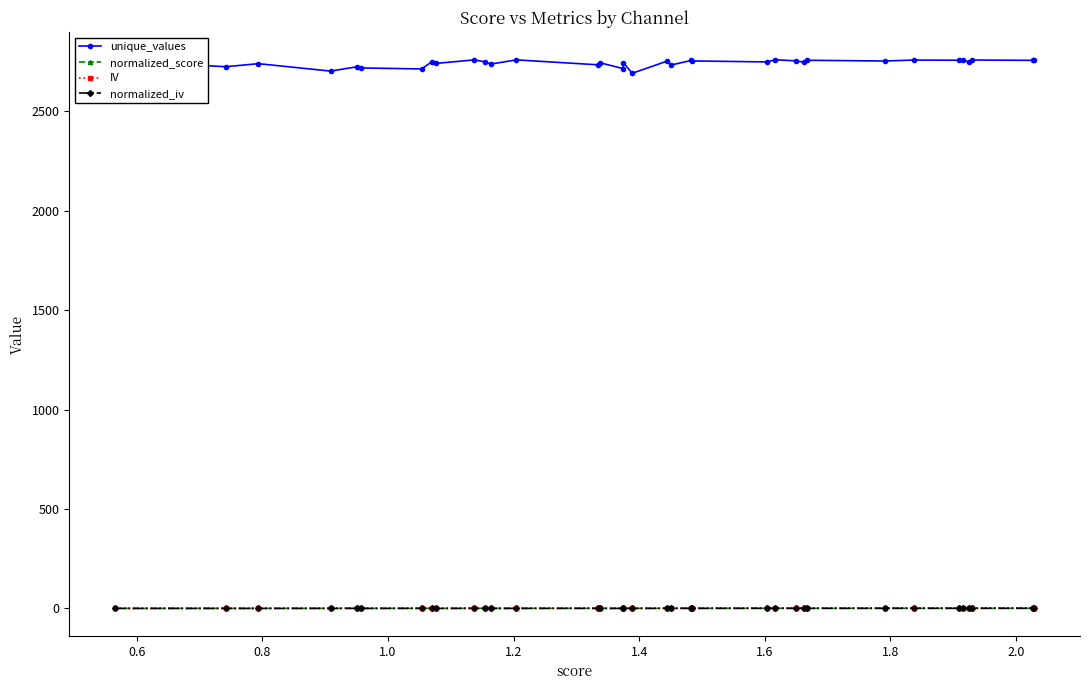

True or false: unique_values has more than 1 points higher than both neighbors.

True